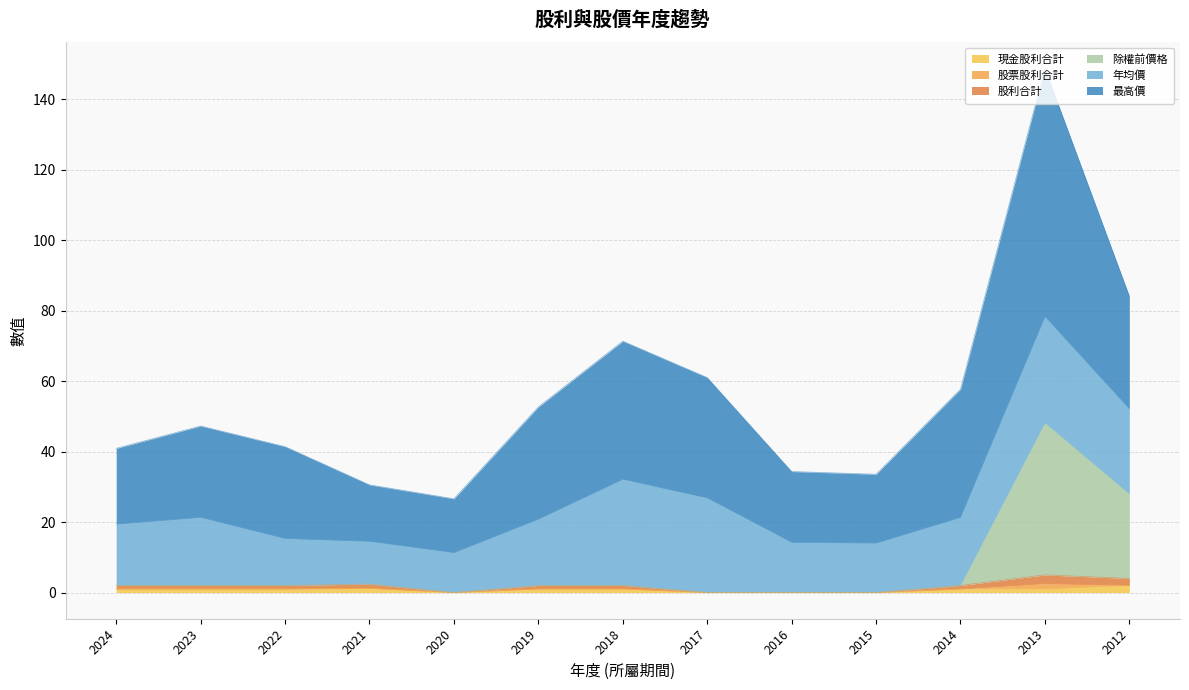

What is the value of the 除權前價格 point at the 1st from the left?

2.0